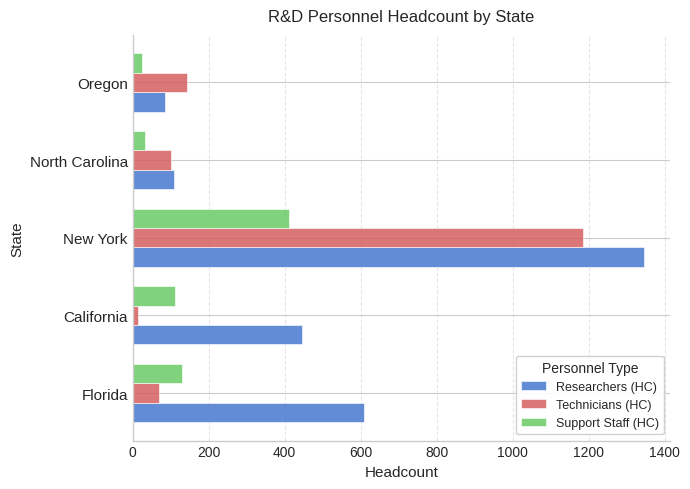

How many values in the Researchers (HC) series are below 446?

2